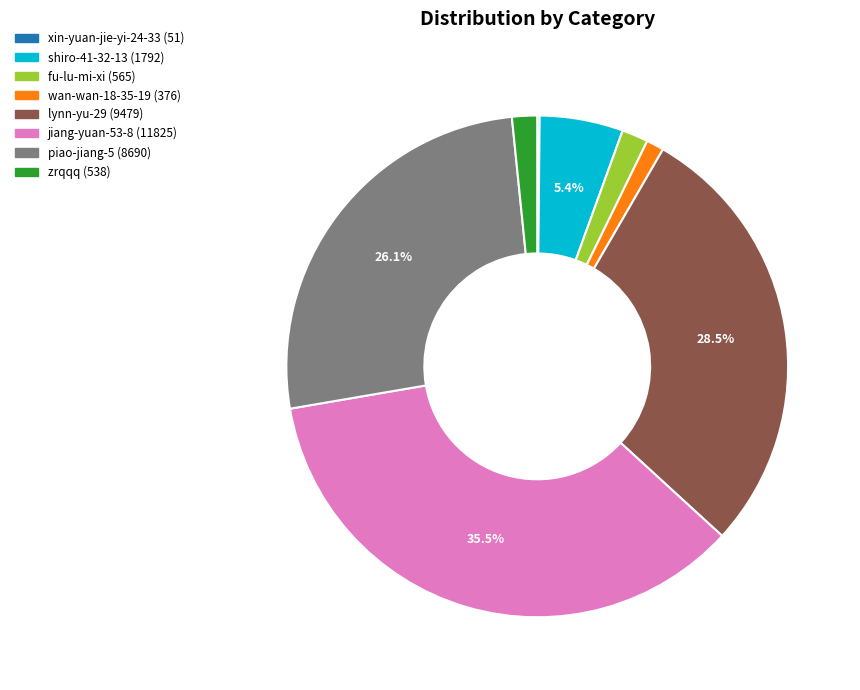

To the nearest percent, what is the average slice percentage?

12%